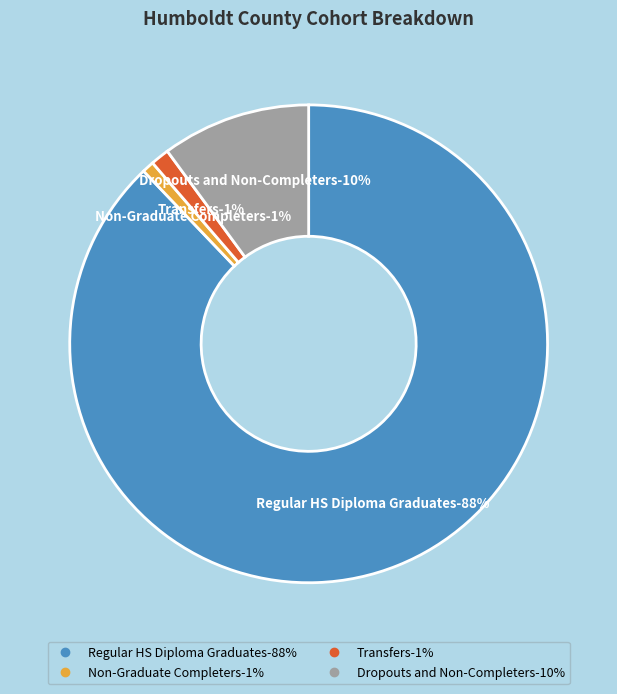

To the nearest percent, what is the difference between the Regular HS Diploma Graduates and Transfers slice percentages?

87%